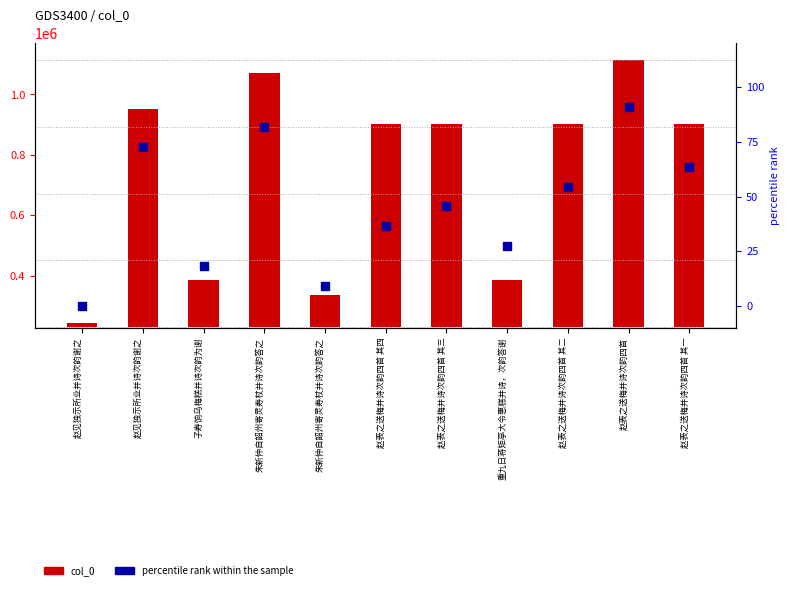

At which category is the sum across all series the highest?

赵表之送梅并诗次韵四首